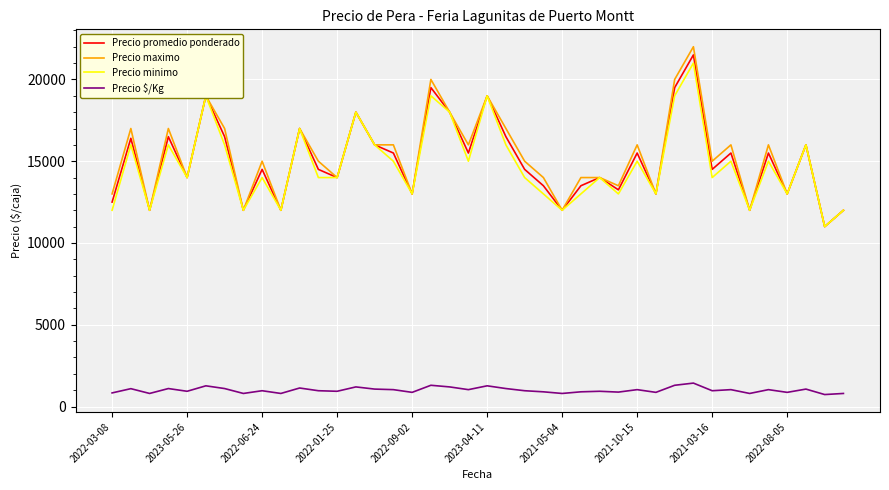

Does the chart have visible grid lines?

Yes